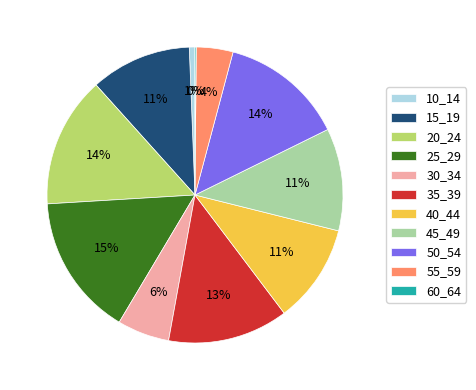

What percentage is the 30_34 slice, to the nearest percent?

6%